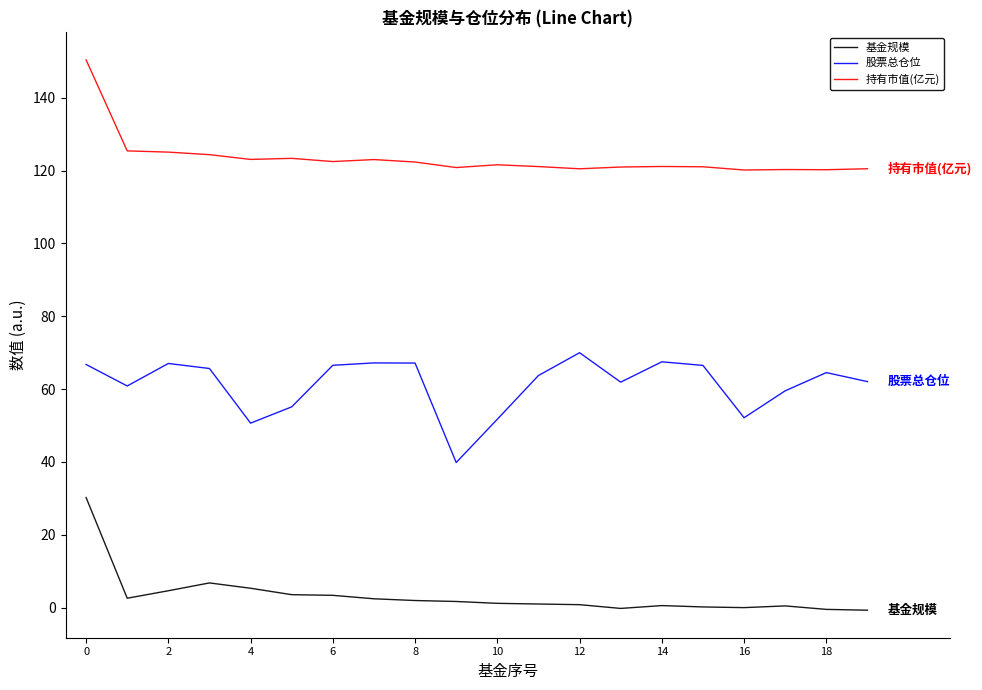

What is the maximum value shown in the chart?

150.4